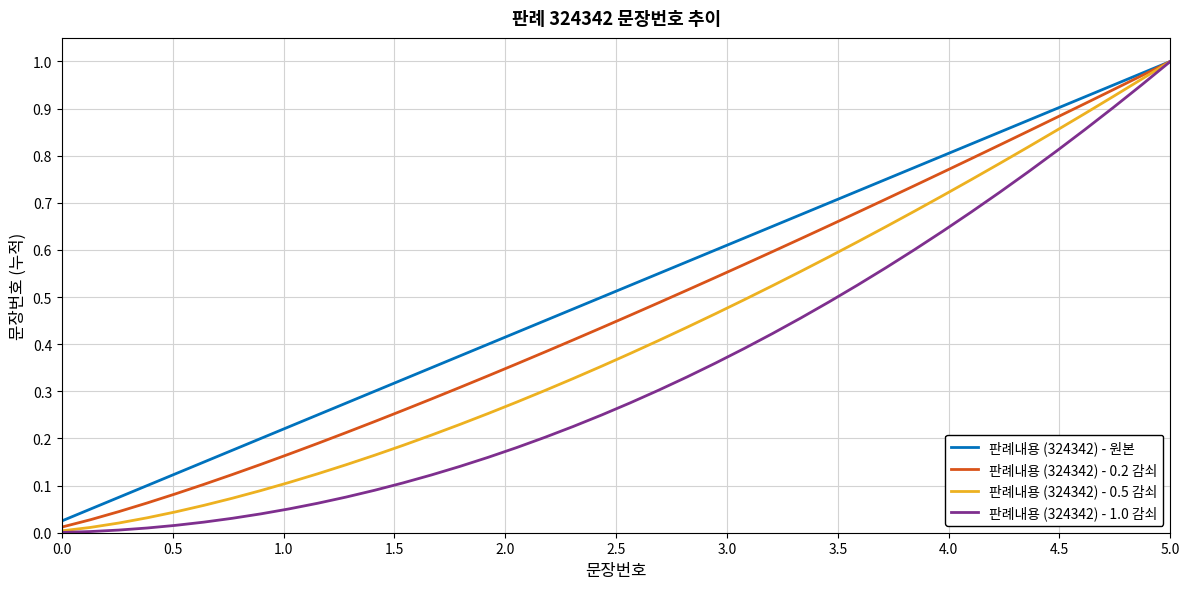

What are all the series names shown in the legend?

판례내용 (324342) - 원본, 판례내용 (324342) - 0.2 감쇠, 판례내용 (324342) - 0.5 감쇠, 판례내용 (324342) - 1.0 감쇠